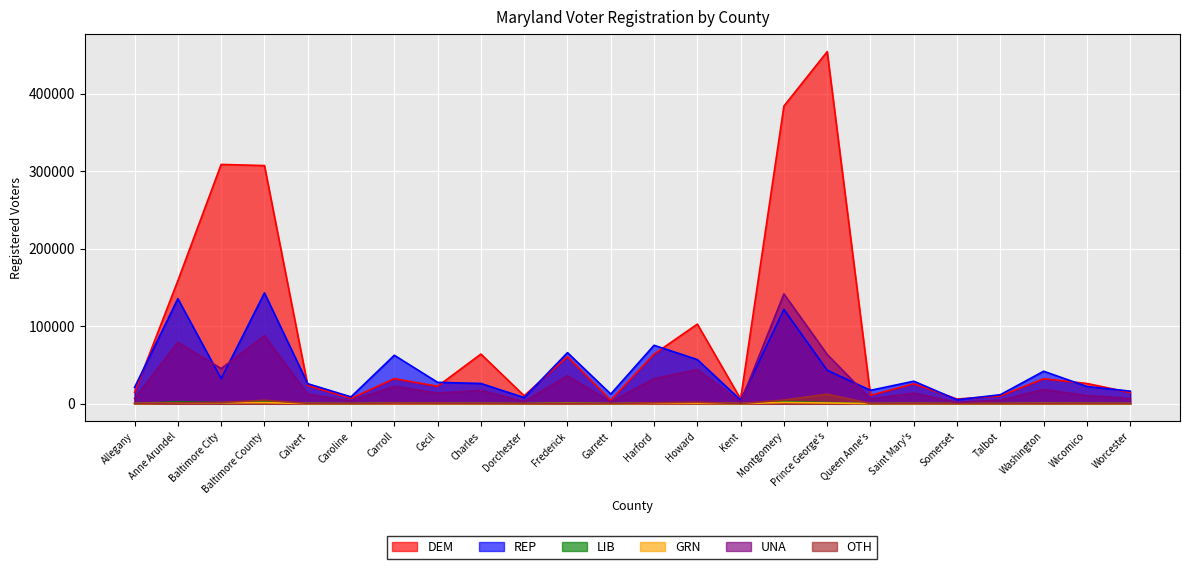

Between Washington and Charles, which is larger?

Charles